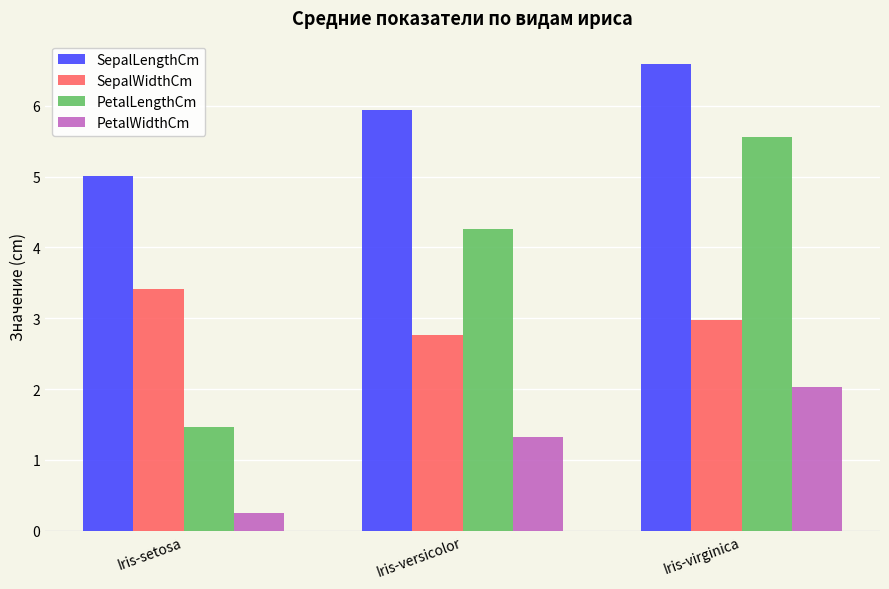

What position from the right is Iris-versicolor?

2